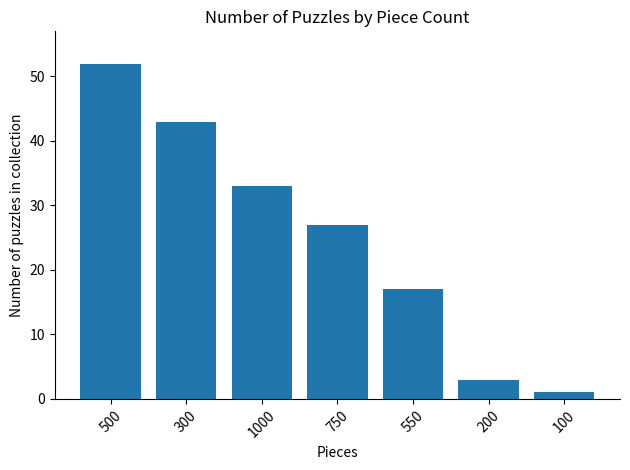

How many values are below 27?

3